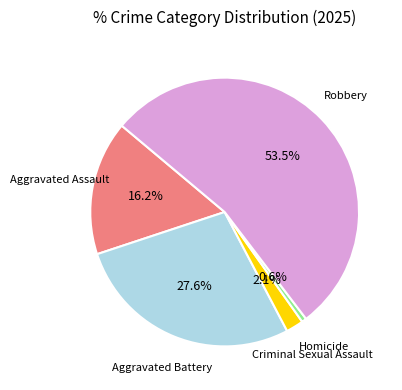

True or false: Robbery accounts for 48% of the total.

False